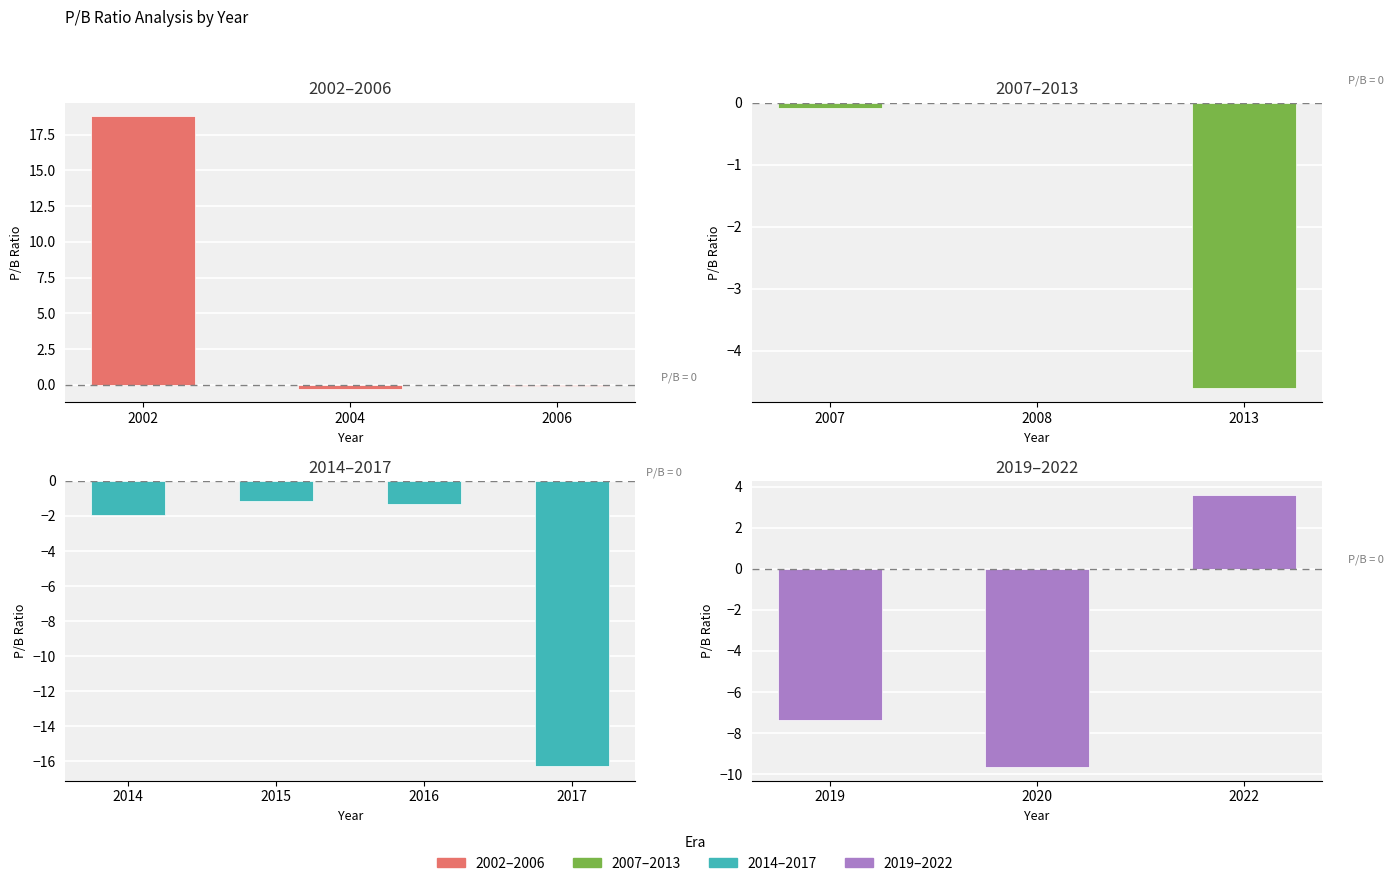

What is the difference between the maximum and minimum values?

35.1